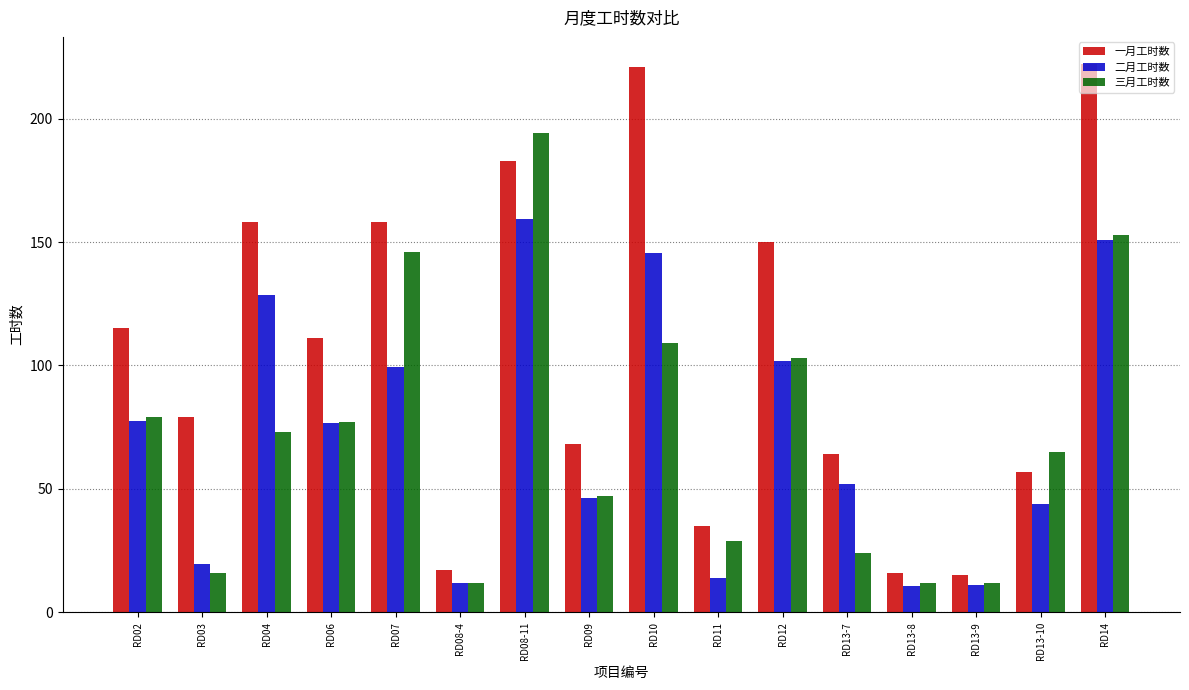

Rank the series by their maximum value, from highest to lowest.

一月工时数, 三月工时数, 二月工时数